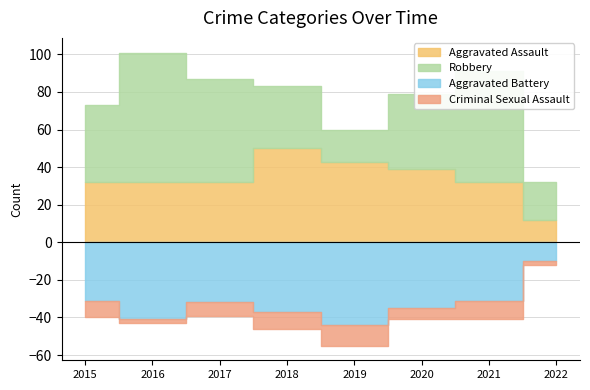

The Aggravated Assault series shows 12 at 2022. True or false?

True